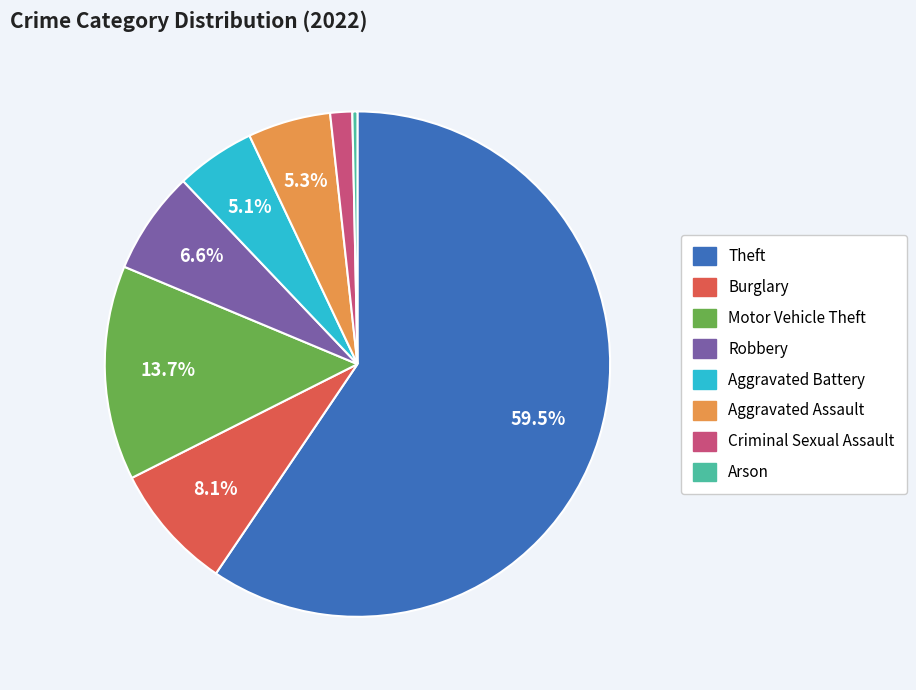

Which category accounts for the majority?

Theft